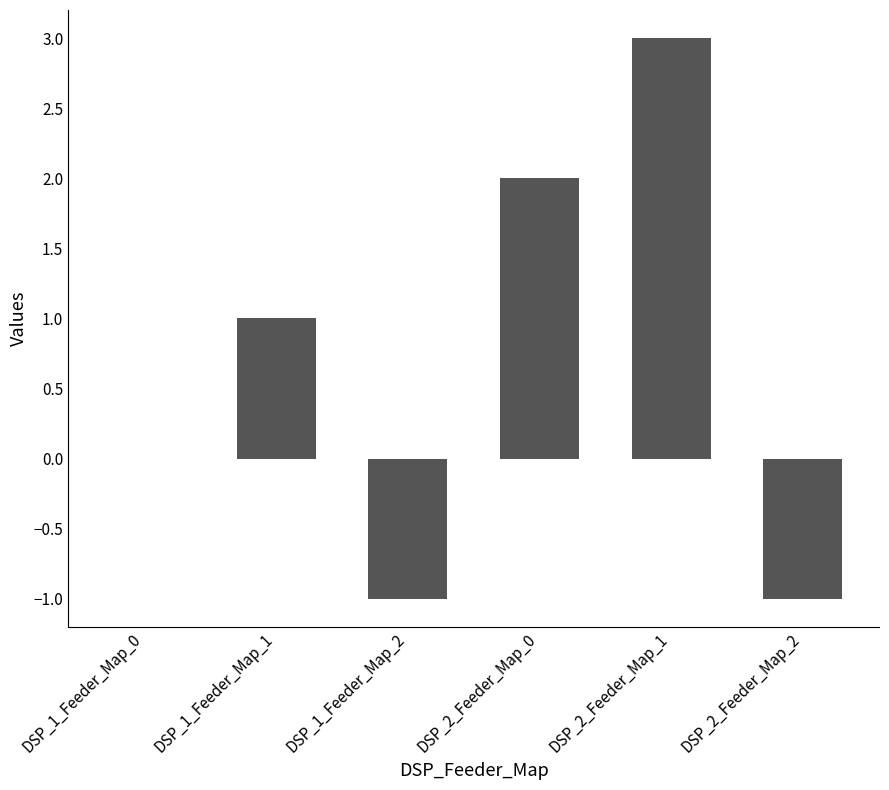

Reading left to right, extract all data points from this chart.

DSP_1_Feeder_Map_0=0	DSP_1_Feeder_Map_1=1	DSP_1_Feeder_Map_2=-1	DSP_2_Feeder_Map_0=2	DSP_2_Feeder_Map_1=3	DSP_2_Feeder_Map_2=-1